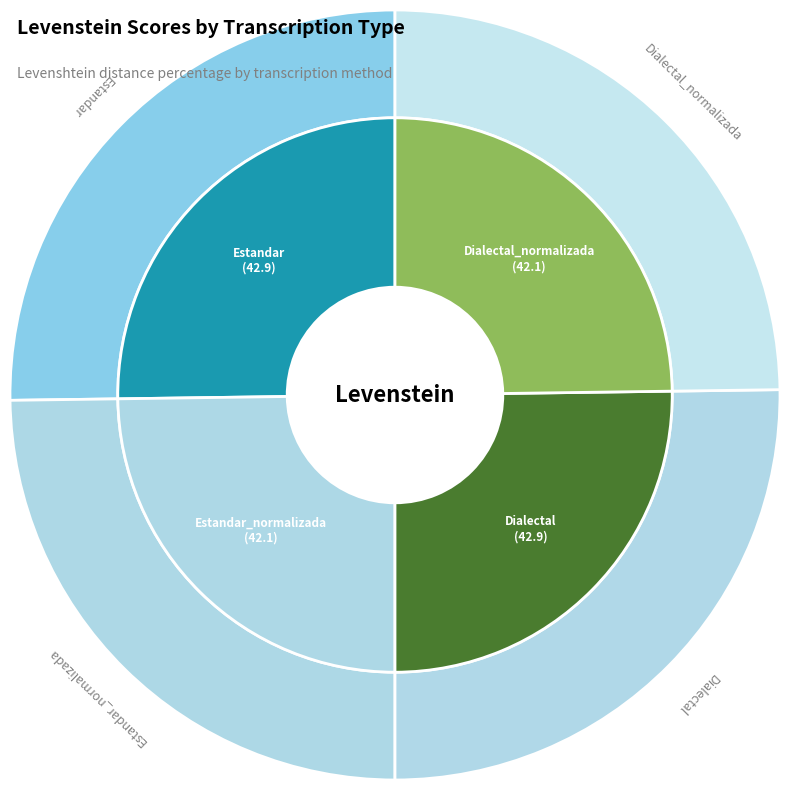

Rank the categories by value from highest to lowest.

Estandar, Dialectal, Estandar_normalizada, Dialectal_normalizada